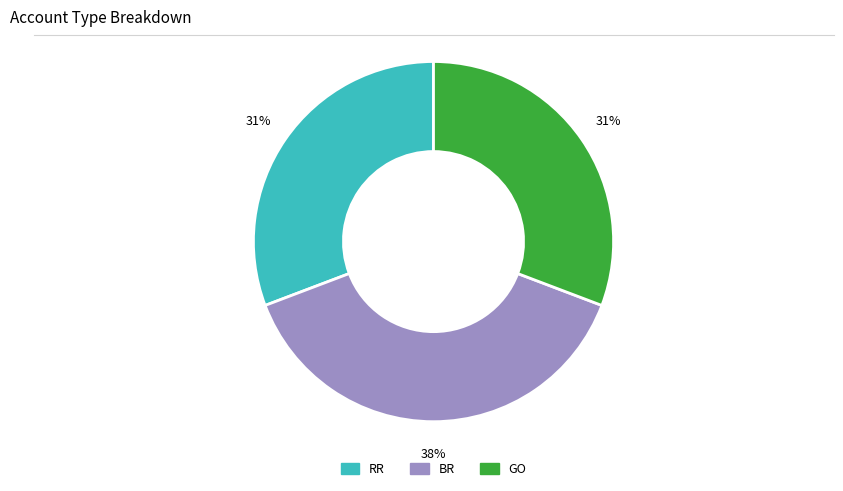

To the nearest percent, what portion does BR represent?

38%